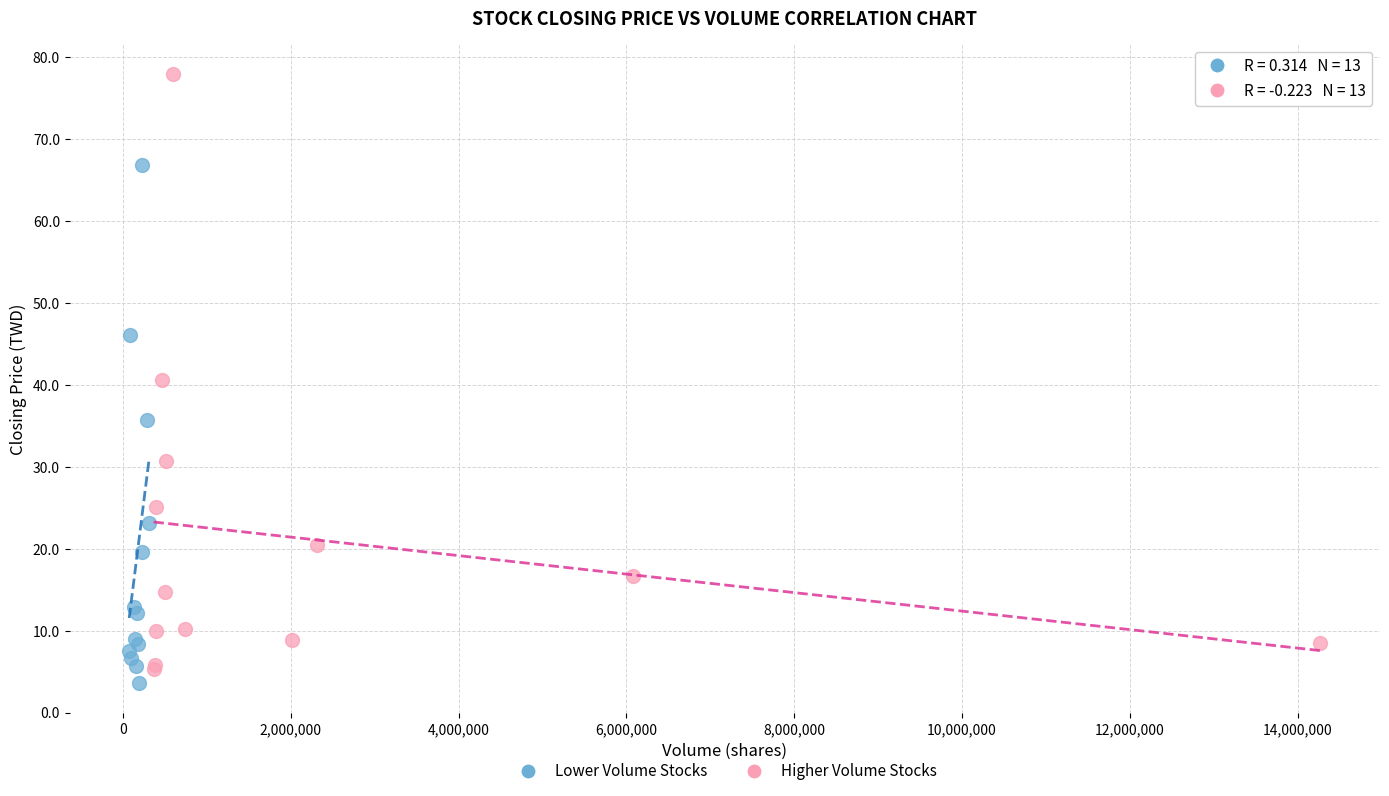

Which series has the widest spread of Y values?

Higher Volume Stocks